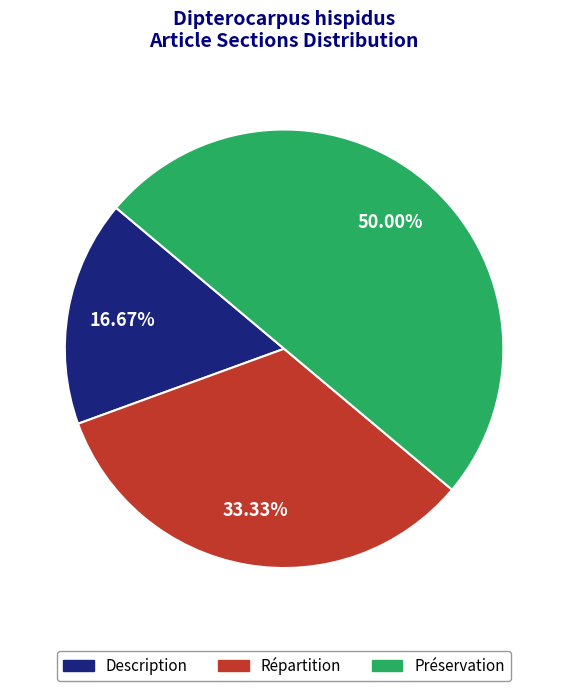

Does Description account for over 50% of the chart?

No